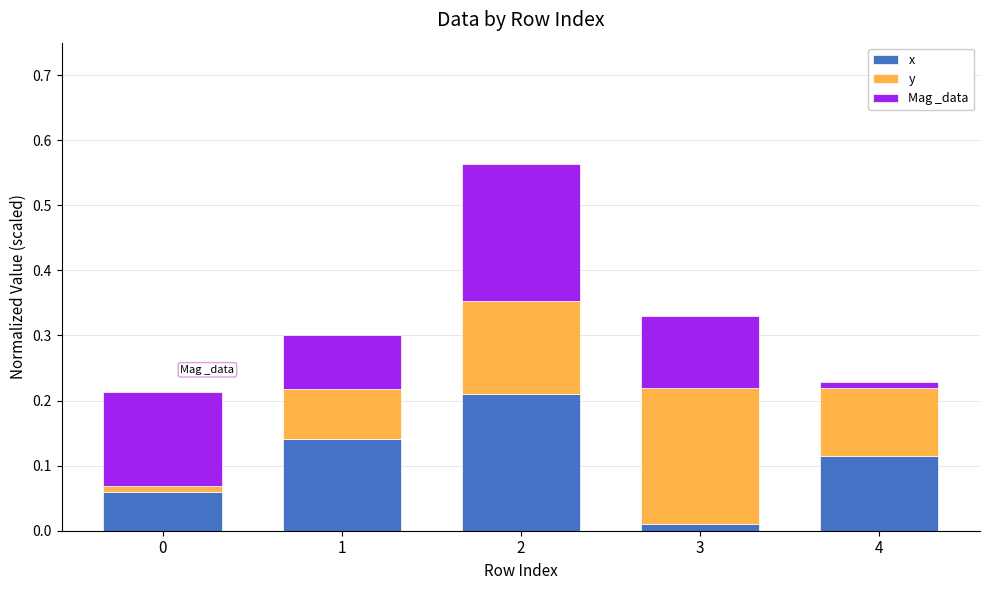

What is the sum of all x values?

0.5